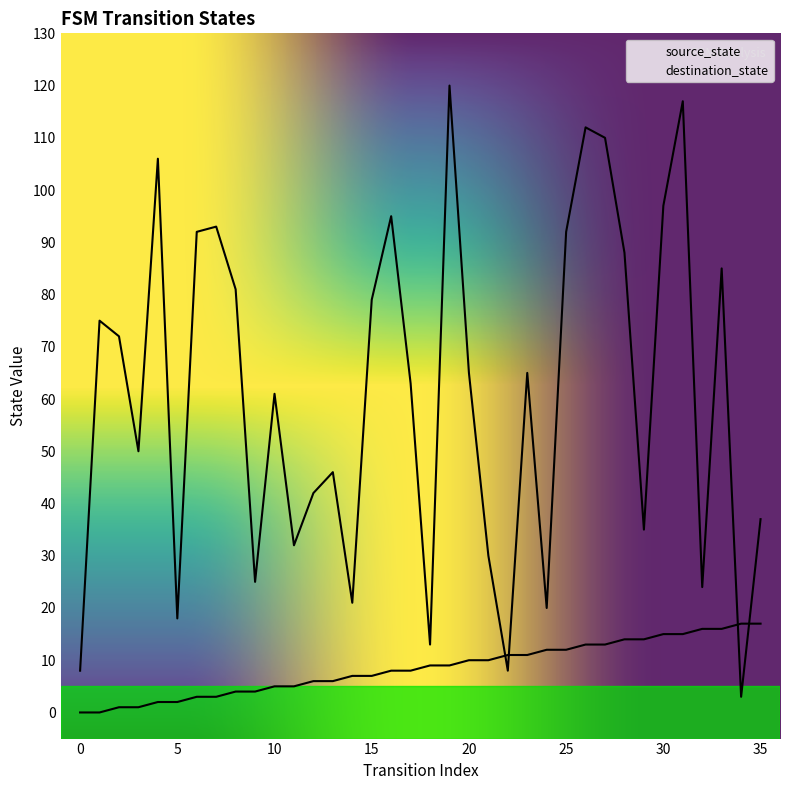

Which series has the largest total across all categories?

destination_state